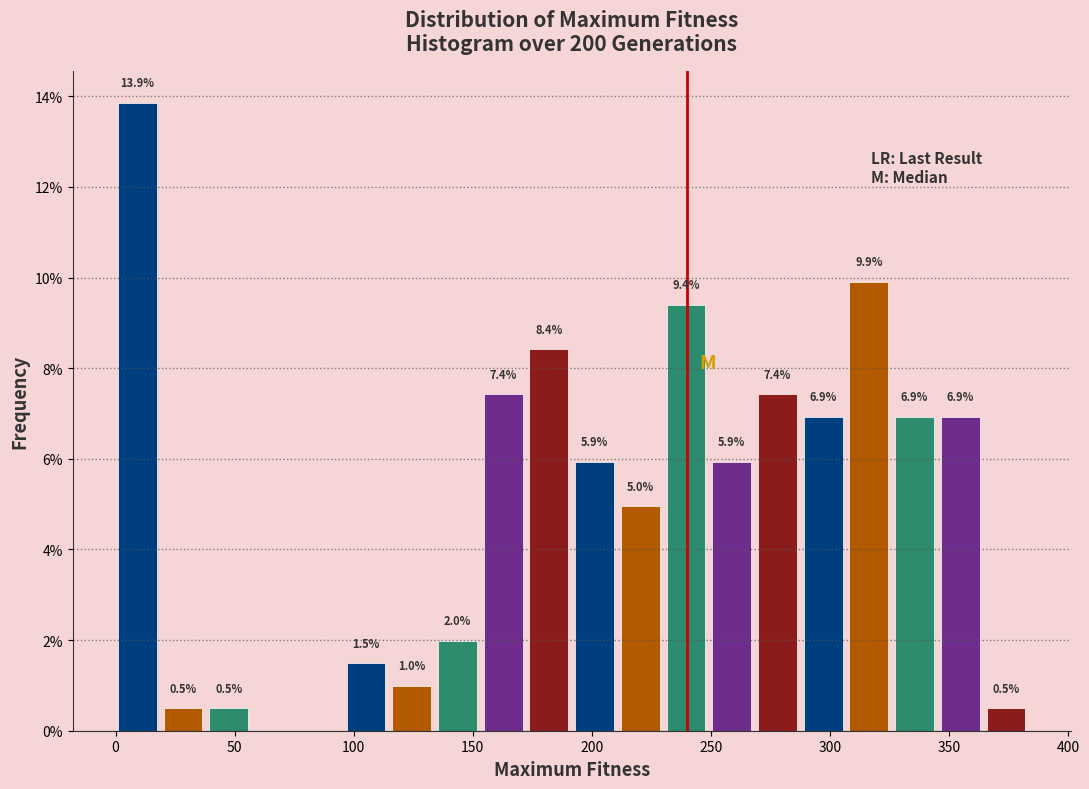

Around what value on the x-axis is the tallest bar? Give the approximate position of its centre, as read against the axis.

10